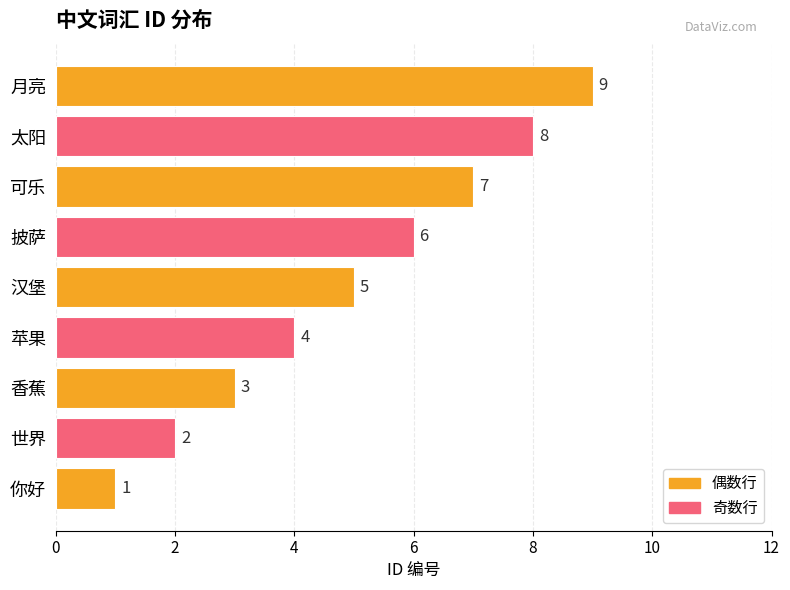

True or false: the data shows 2 at 披萨.

False